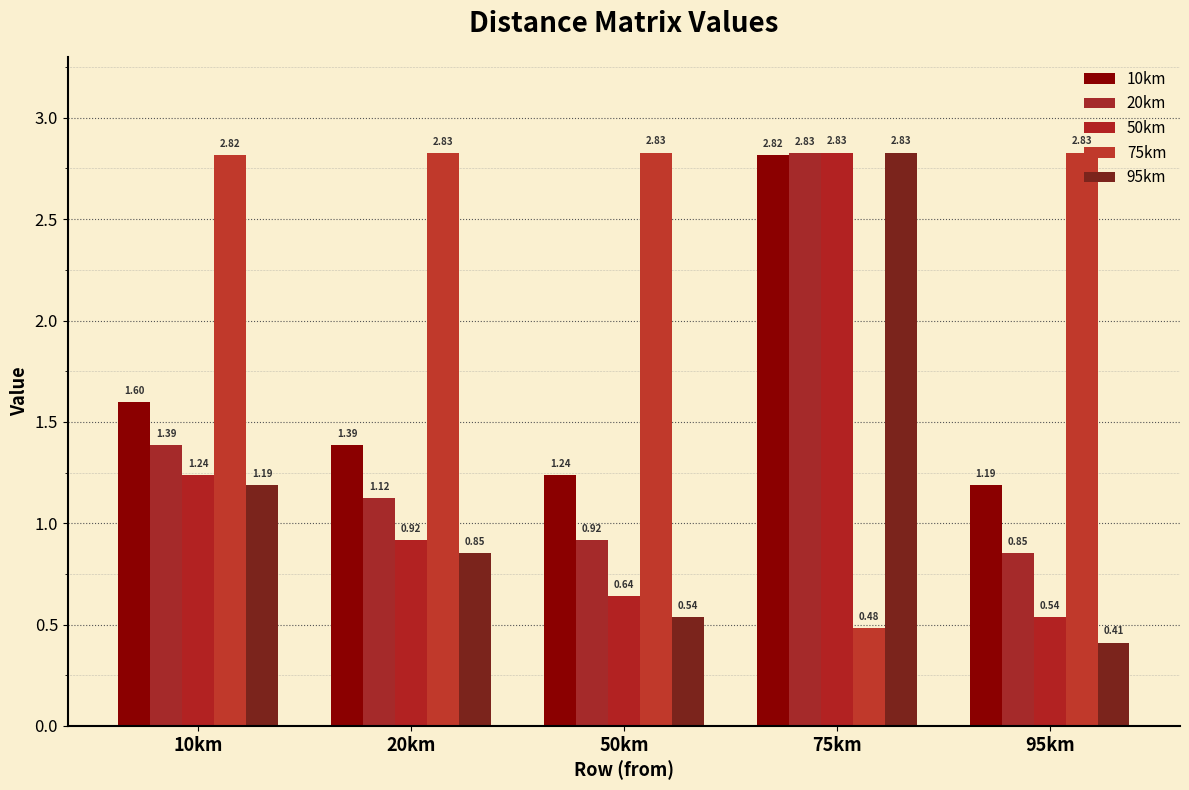

List the series in order of their peak value, highest first.

50km, 75km, 95km, 20km, 10km